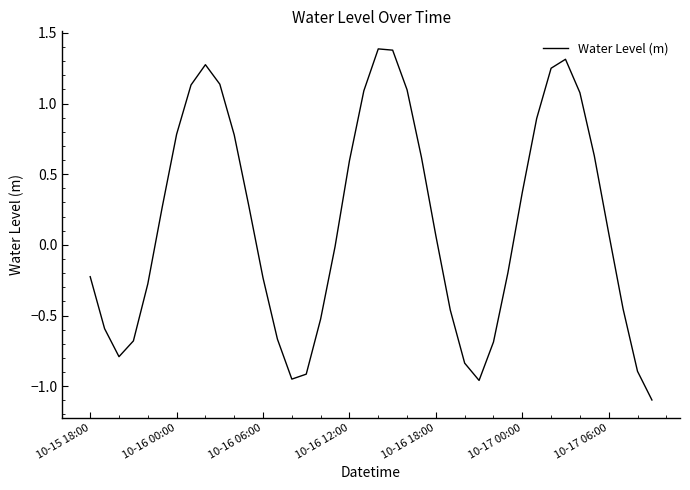

What is the greatest value displayed?

1.4